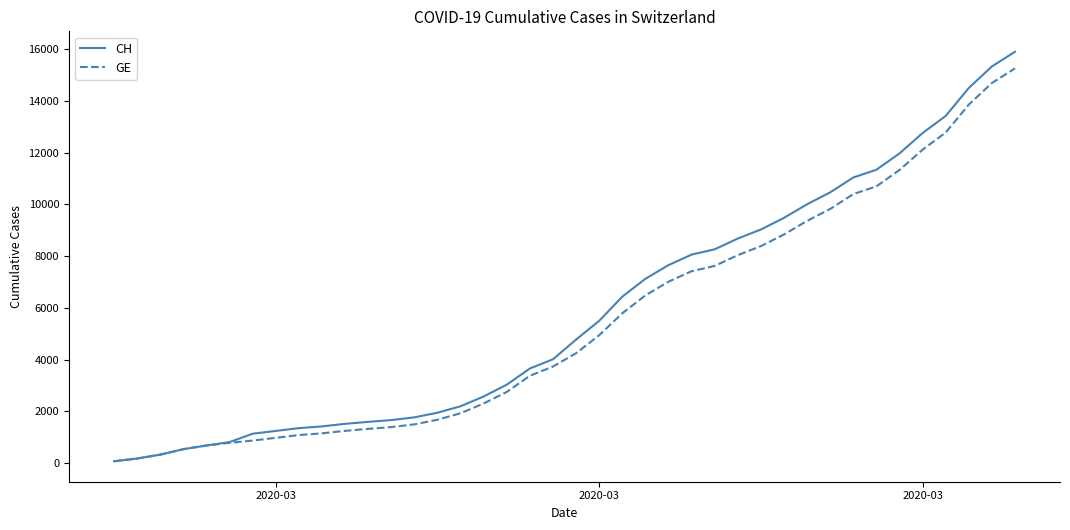

What are all the series names shown in the legend?

CH, GE